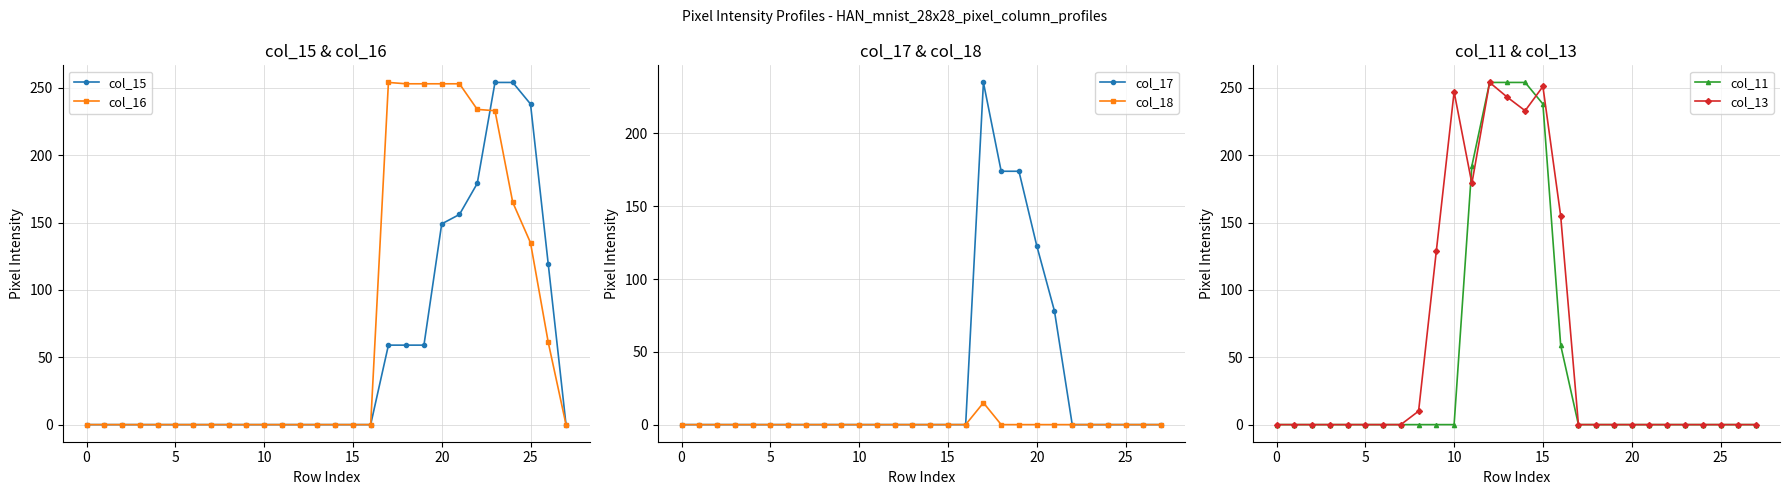

How many lines are shown in the chart?

6